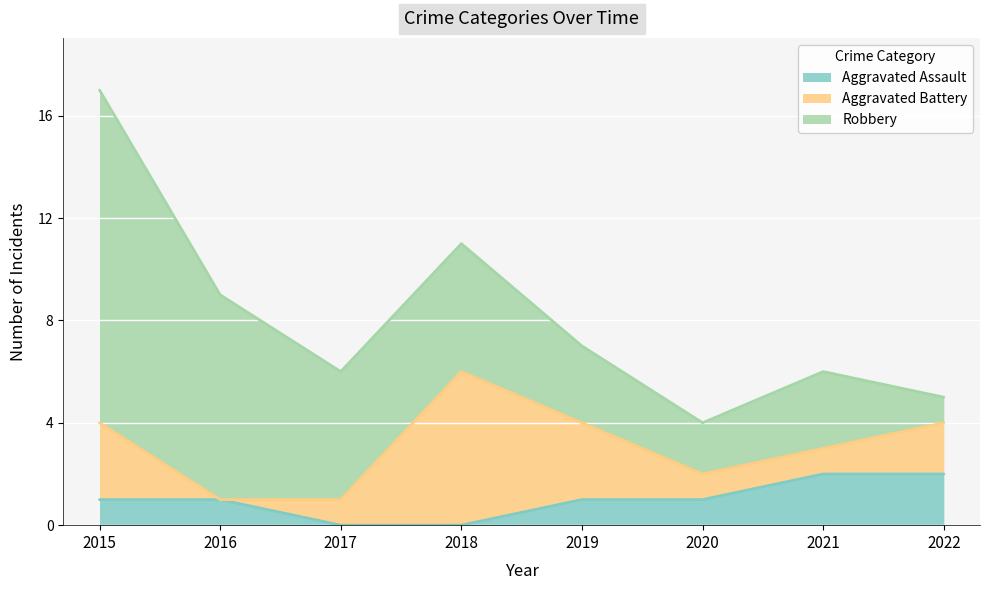

At which category is the sum across all series the highest?

2015